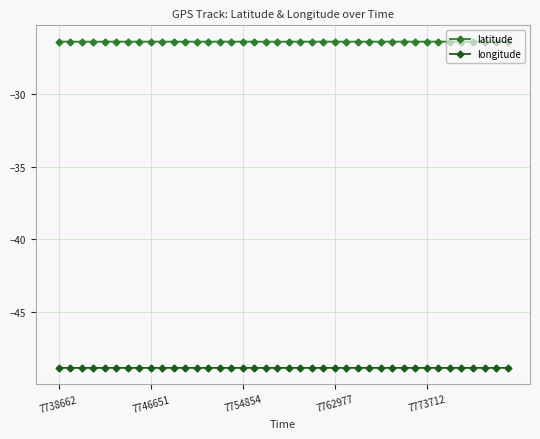

What is the maximum value for longitude?

-48.9